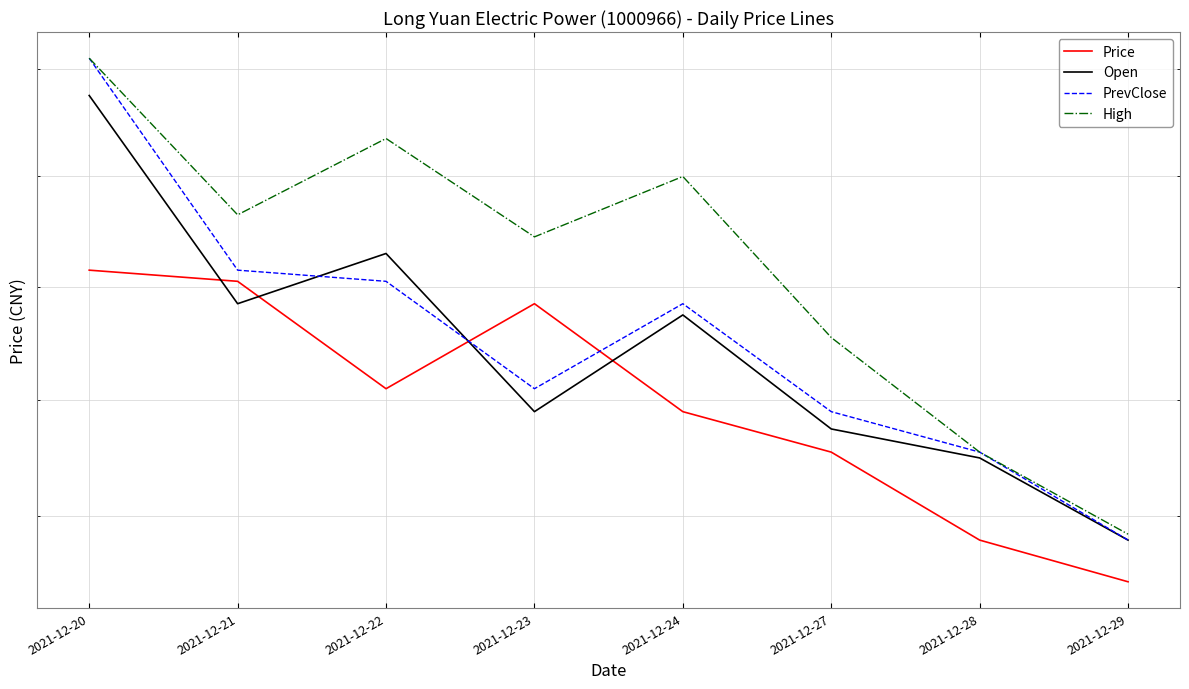

How many lines are shown in the chart?

4